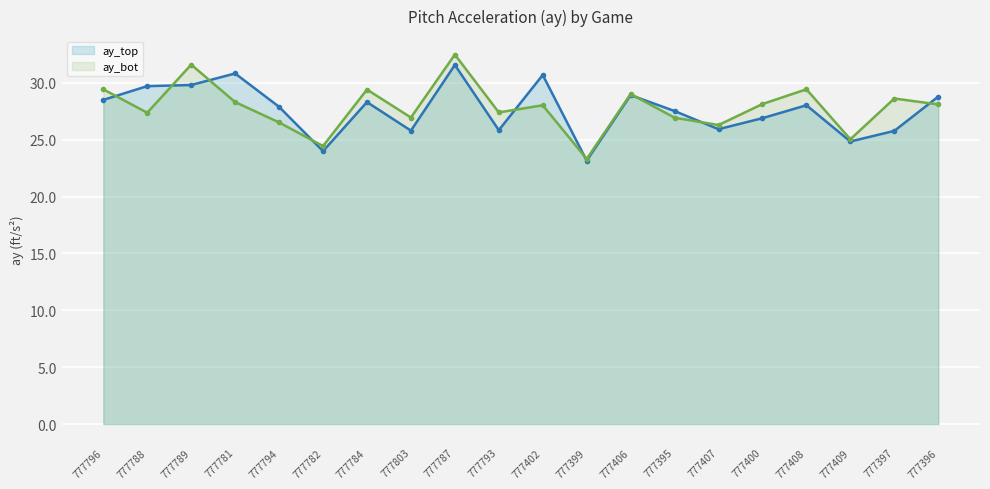

What is the value of the ay_bot point at the 11th from the left?

28.0